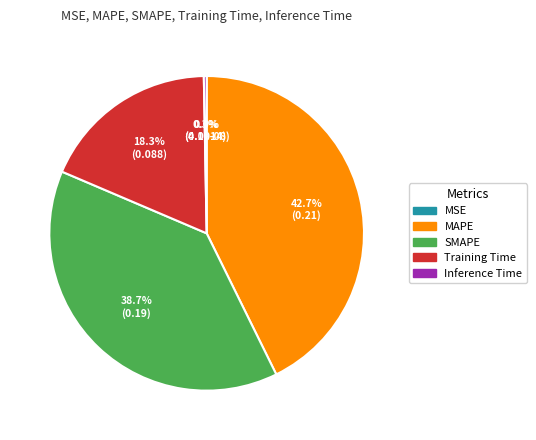

Which has a higher value, SMAPE or MAPE?

MAPE